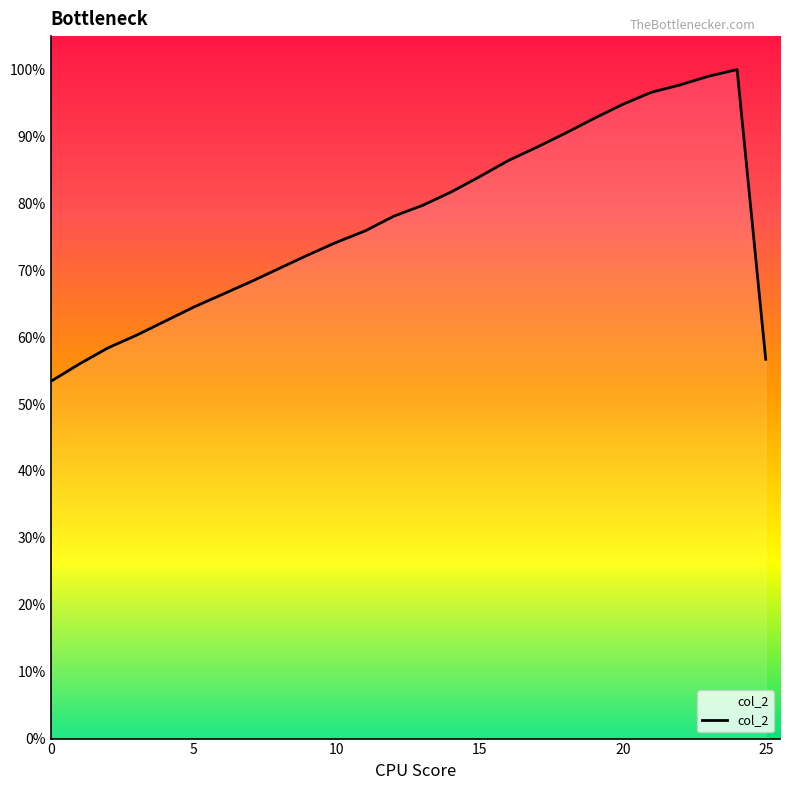

What is the difference between the maximum and minimum values?

0.5